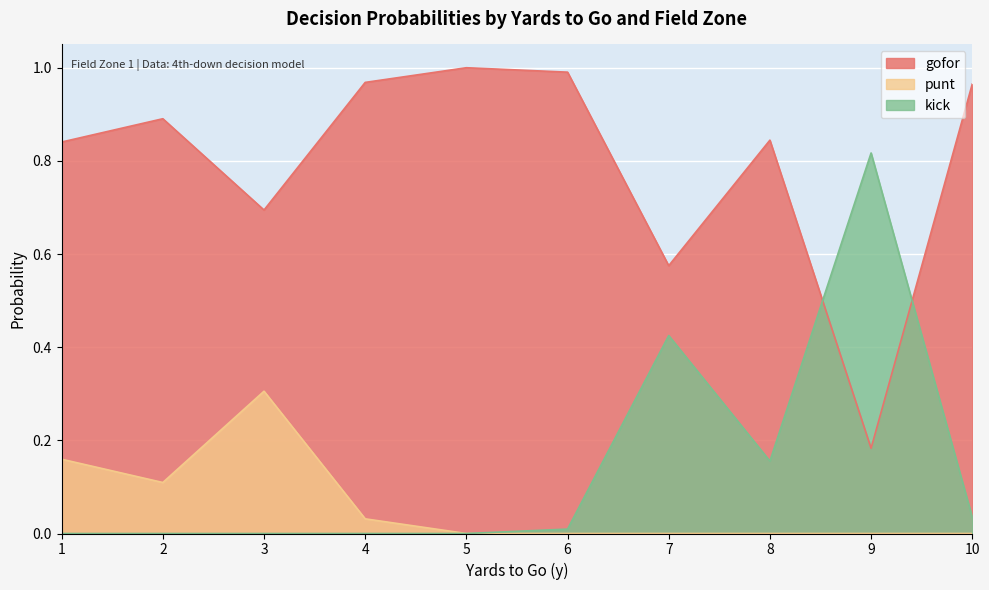

True or false: punt and gofor intersect in this chart.

False